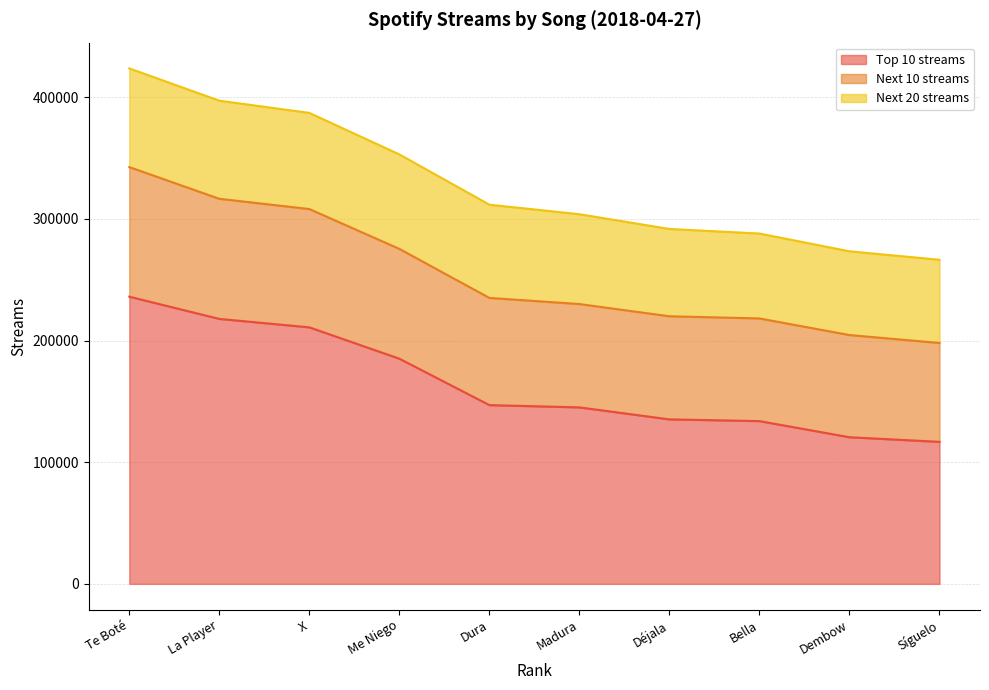

Count the number of categories in the chart.

10